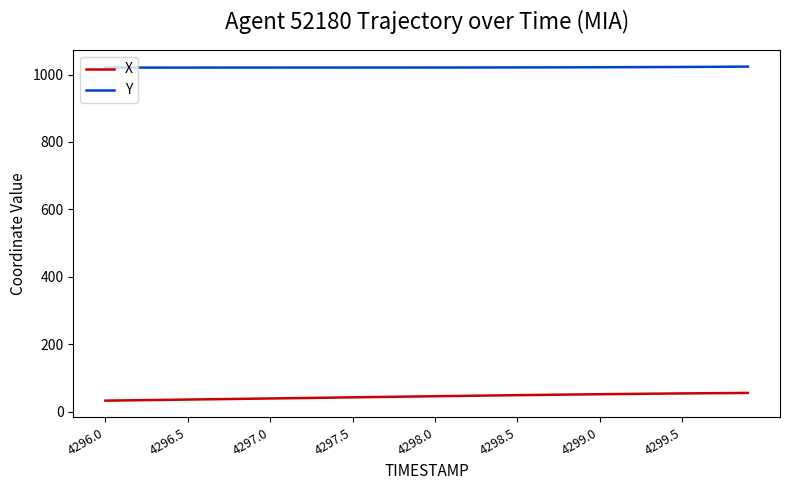

What is the difference between the maximum and minimum values in the X series?

22.9